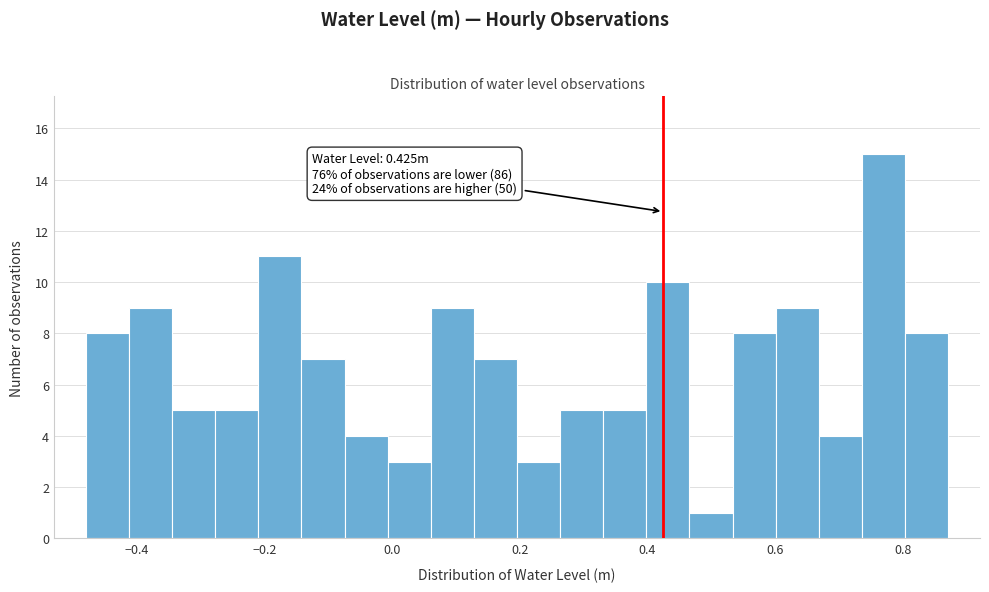

Read against the x-axis, roughly where is the centre of the tallest bar?

0.76